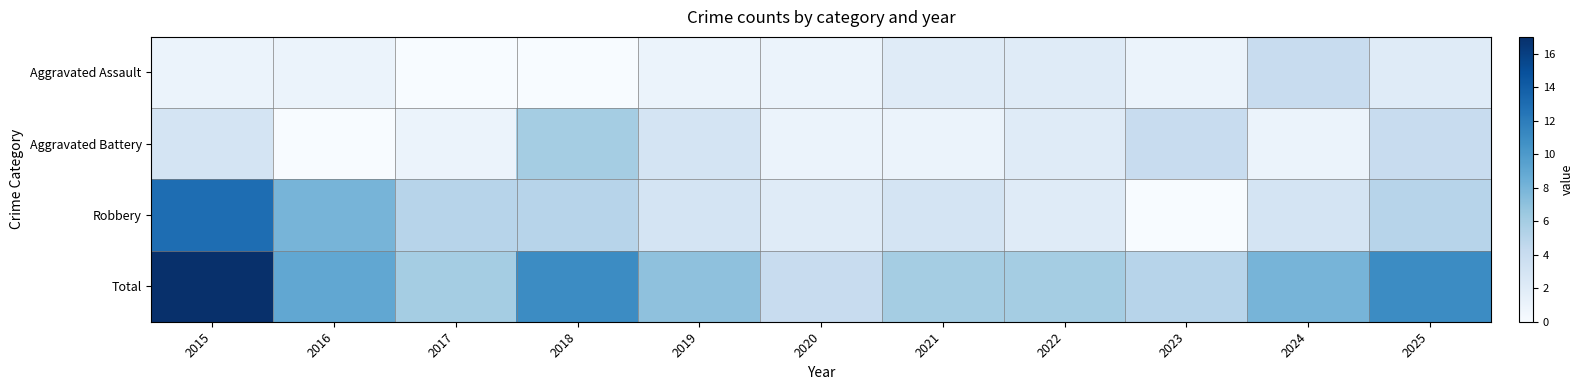

At how many categories does at least one series exceed 8?

4